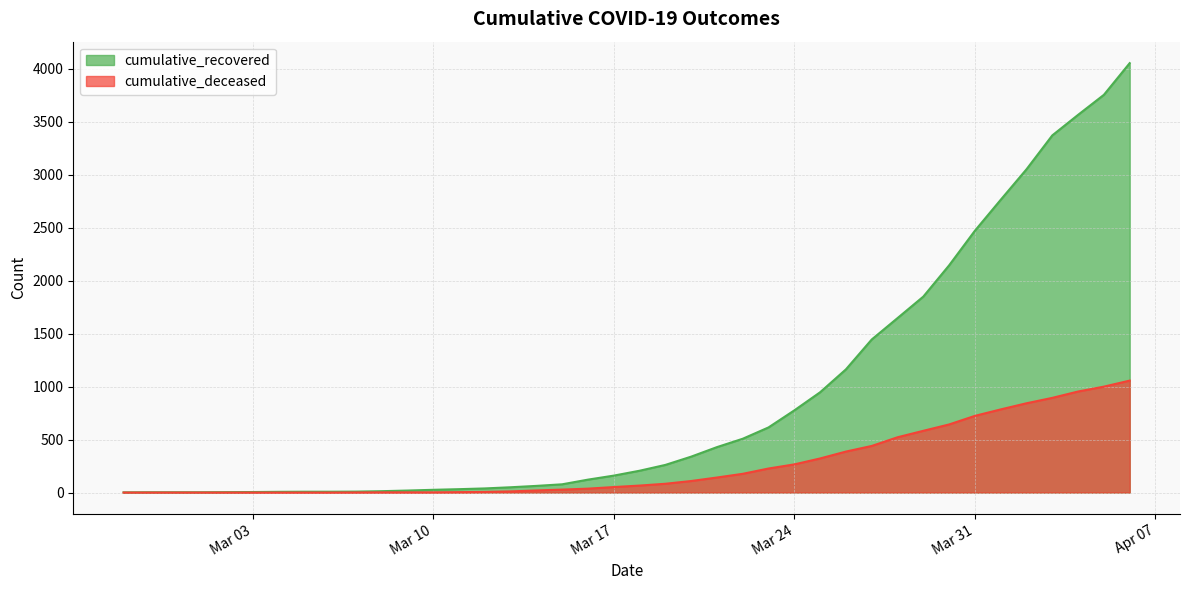

How many lines are shown in the chart?

2